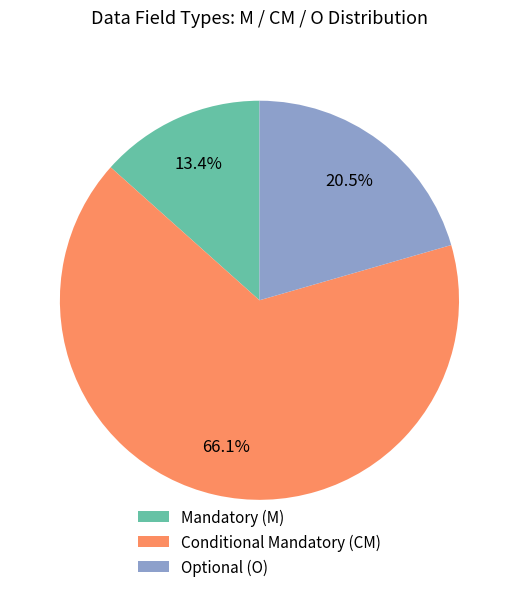

Is there a majority slice in this chart?

Yes